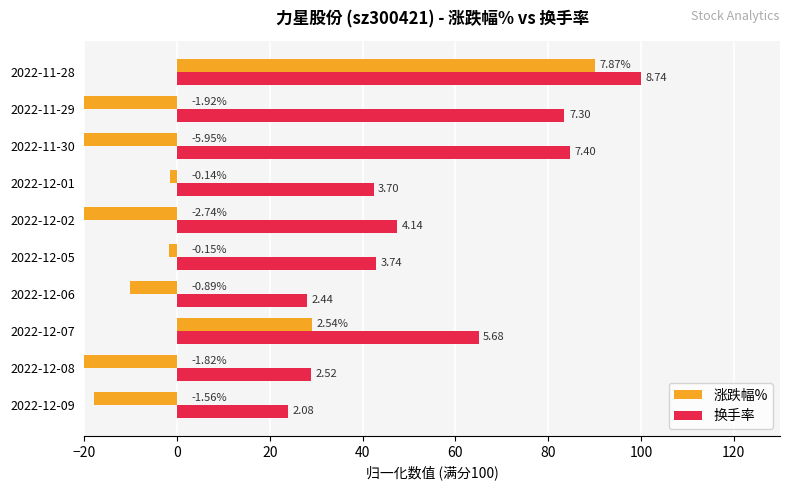

What are all the series names shown in the legend?

涨跌幅%, 换手率